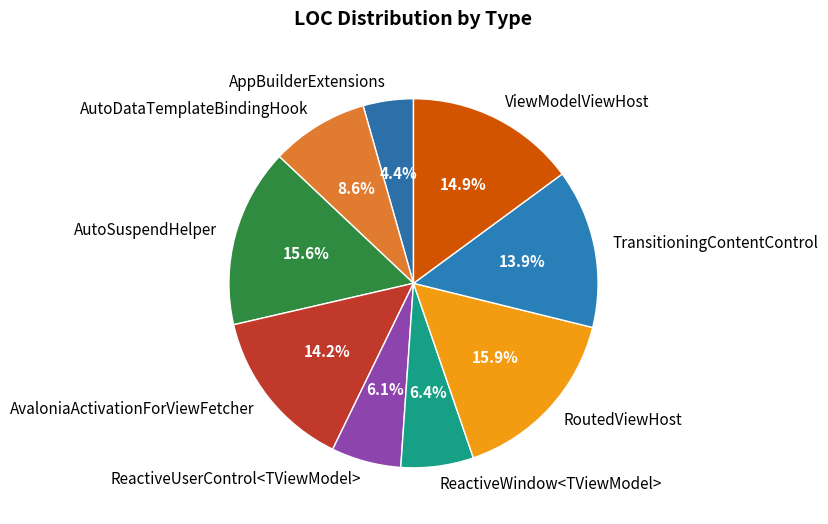

To the nearest percent, what percentage of the pie is AutoDataTemplateBindingHook?

9%